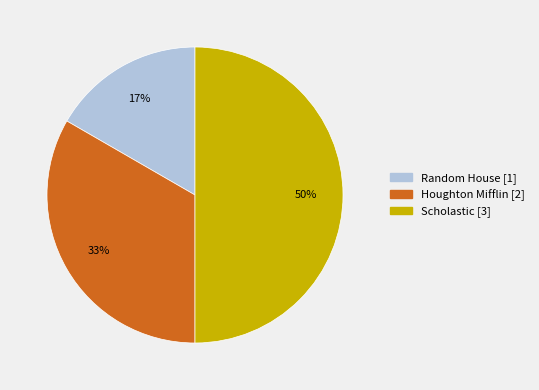

Is the sum of Scholastic and Random House greater than half?

Yes